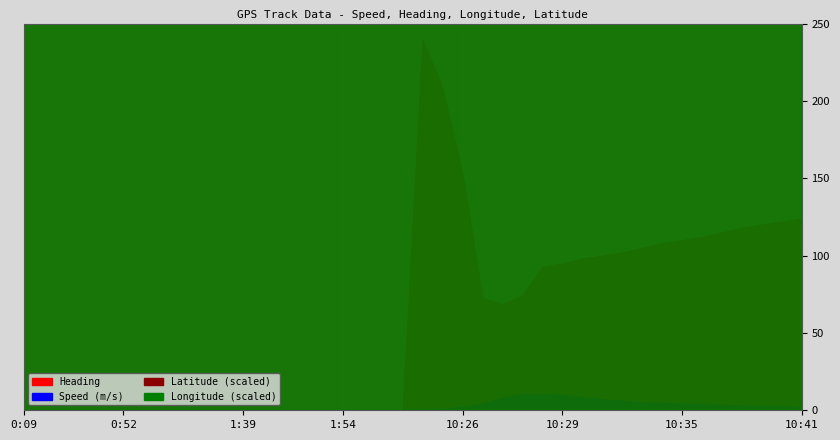

Rank the categories by Latitude value from lowest to highest.

10:26, 10:26, 10:26, 10:25, 1:54, 1:04, 1:51, 1:49, 1:43, 0:26, 1:19, 2:04, 2:08, 1:46, 0:09, 1:22, 0:48, 0:52, 0:52, 1:14, 2:11, 10:24, 1:39, 0:46, 0:50, 10:27, 10:28, 10:29, 10:30, 10:31, 10:32, 10:33, 10:34, 10:35, 10:36, 10:37, 10:38, 10:39, 10:40, 10:41